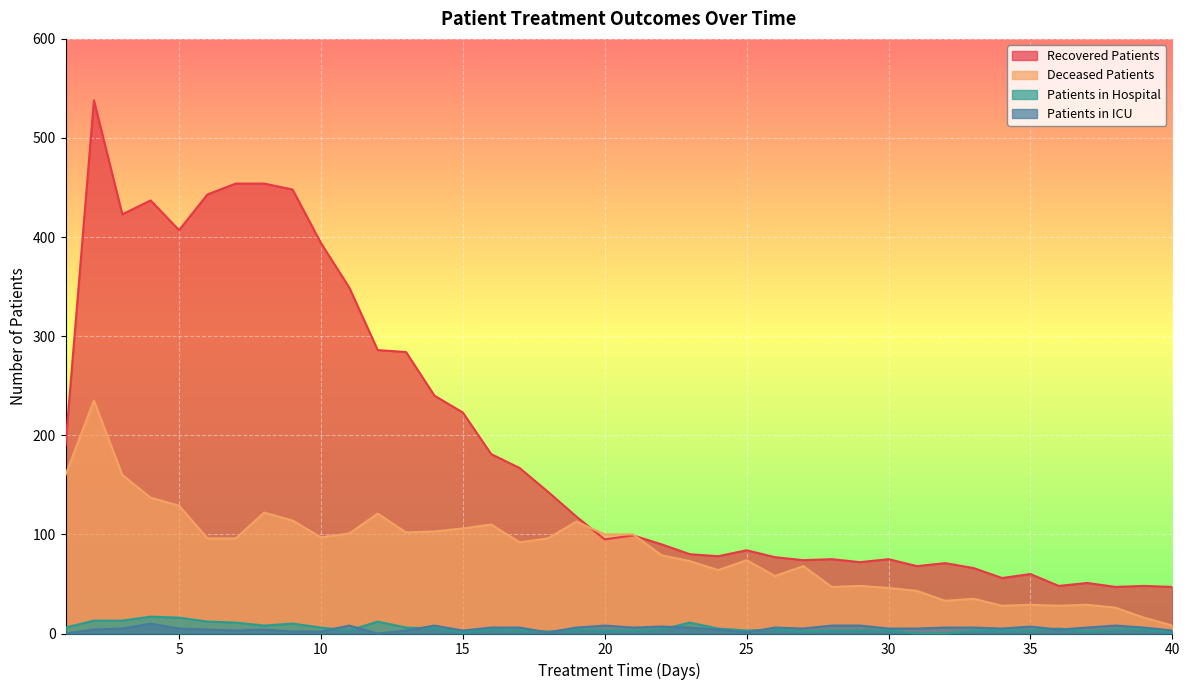

What is the difference between the patients_in_icu values at 28 and 12?

8